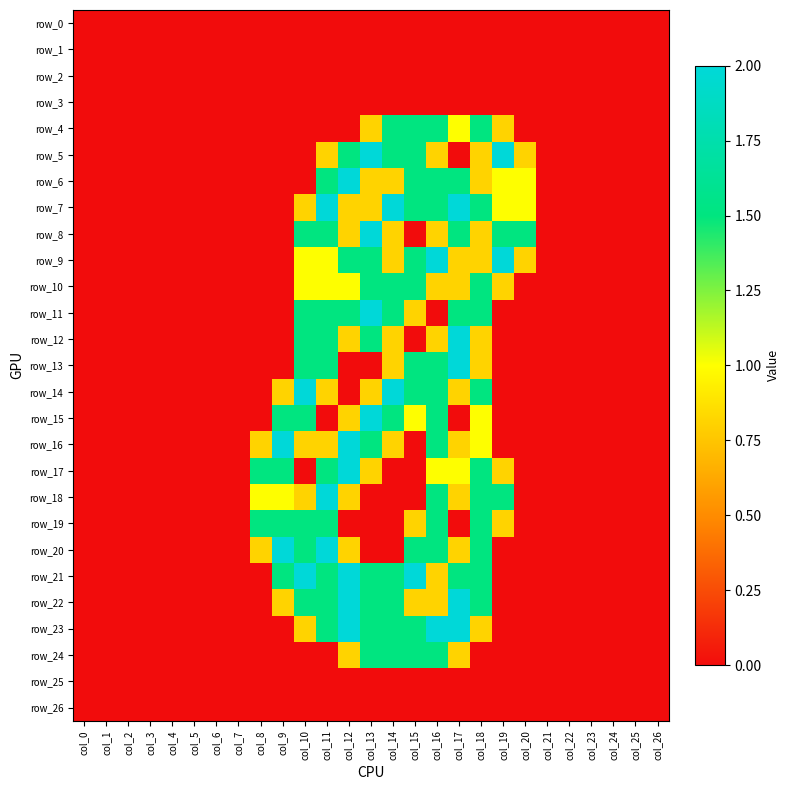

What is the sum of the row_24 values at col_2 and col_16?

1.5